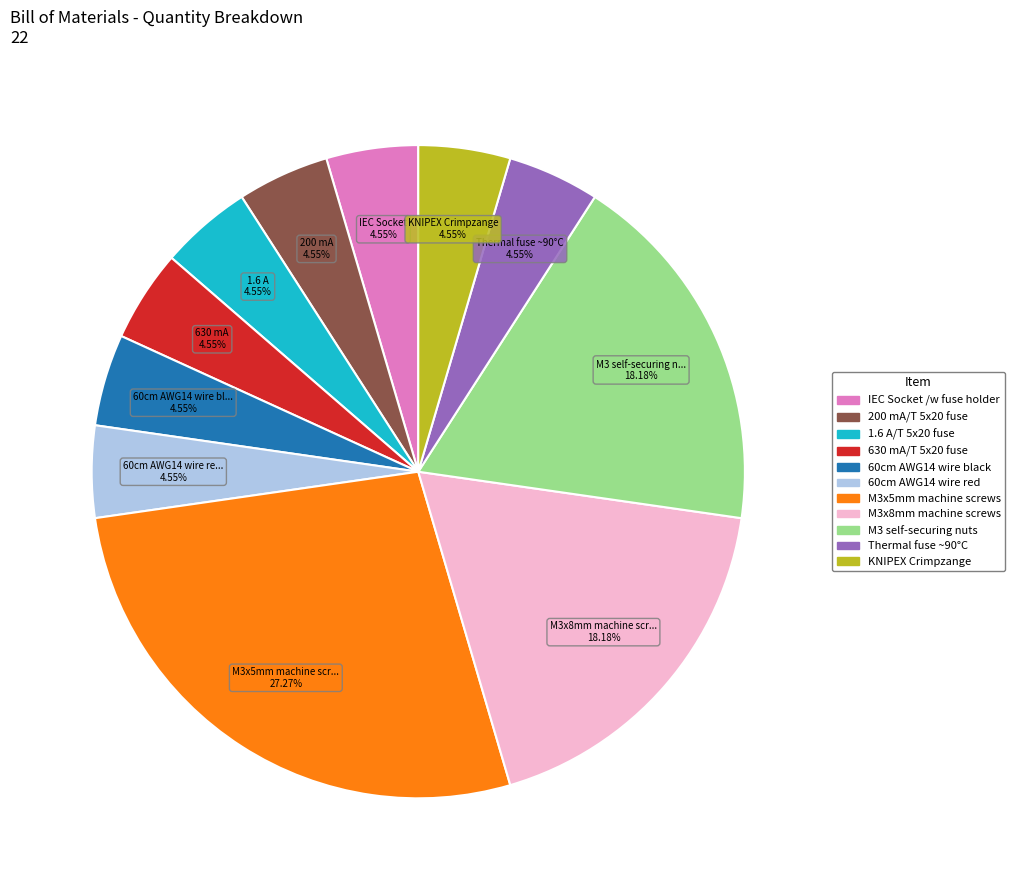

Combined, do 60cm AWG14 wire black and 200 mA/T 5x20 fuse account for over 50%?

No